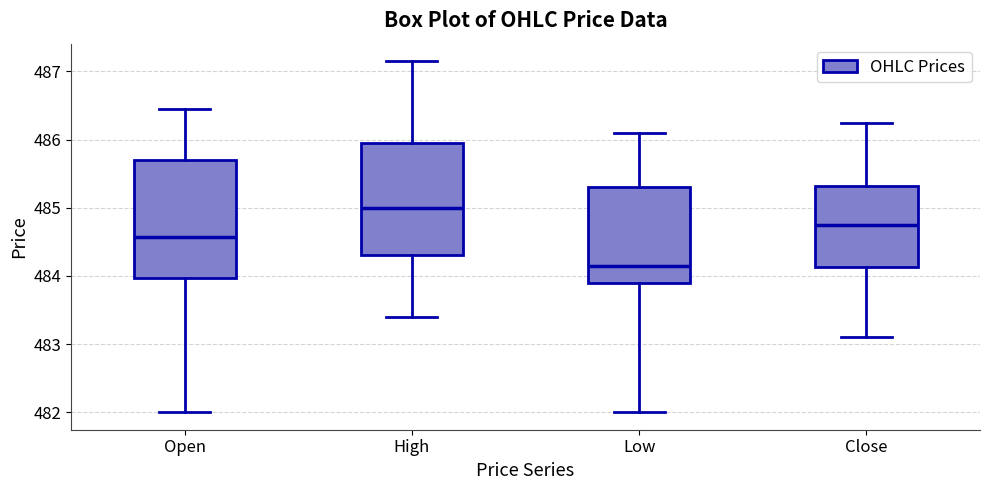

Where is the upper edge of the box for Low on the y-axis? The values are not printed on the chart, so give them approximately, as read against the axis.

485.3